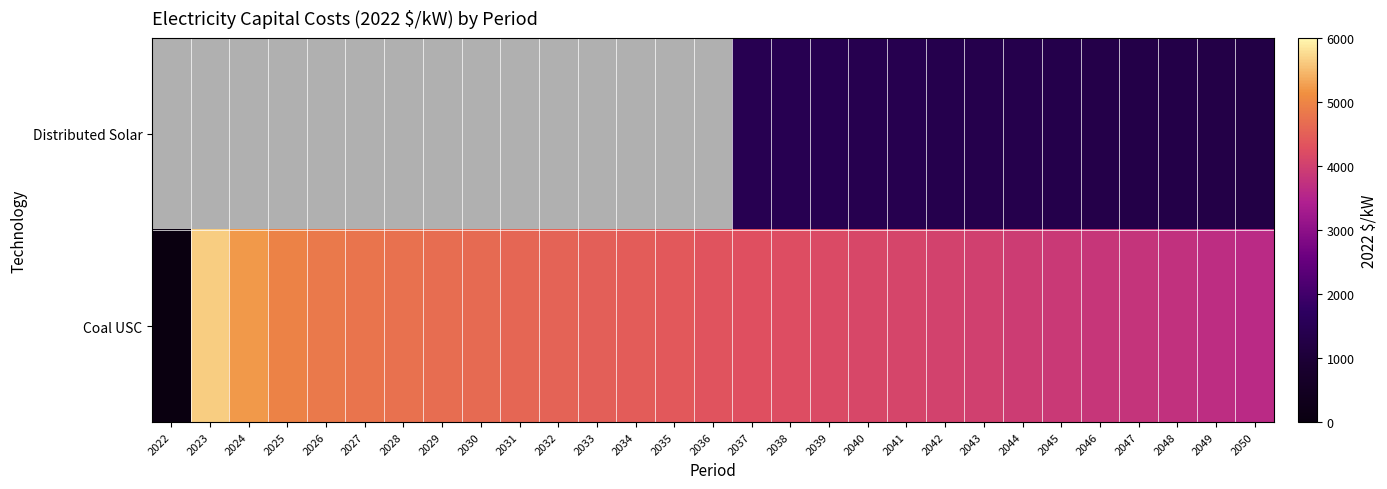

Where is Coal USC nearest to the value 2816?

2050